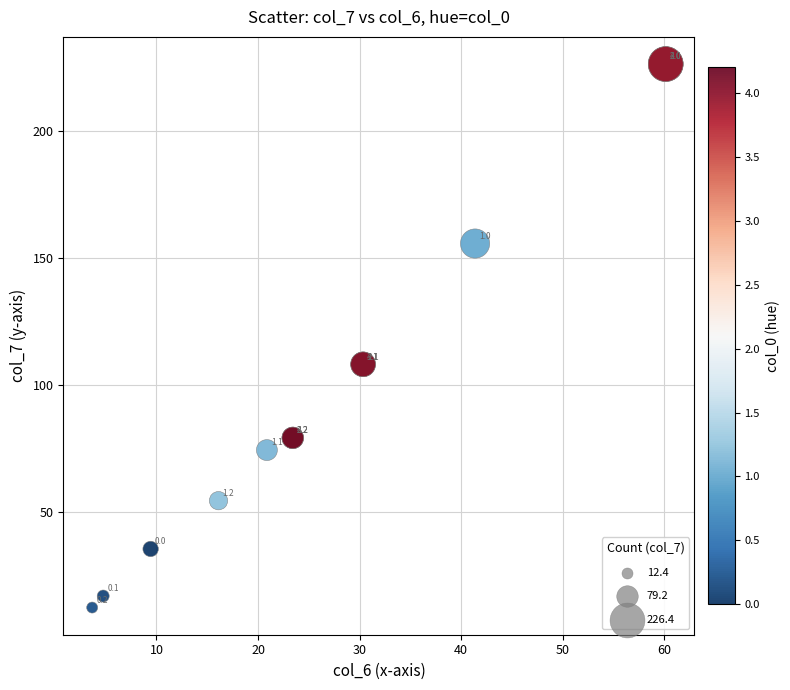

What Y value in the scatter plot is closest to 119?

108.2